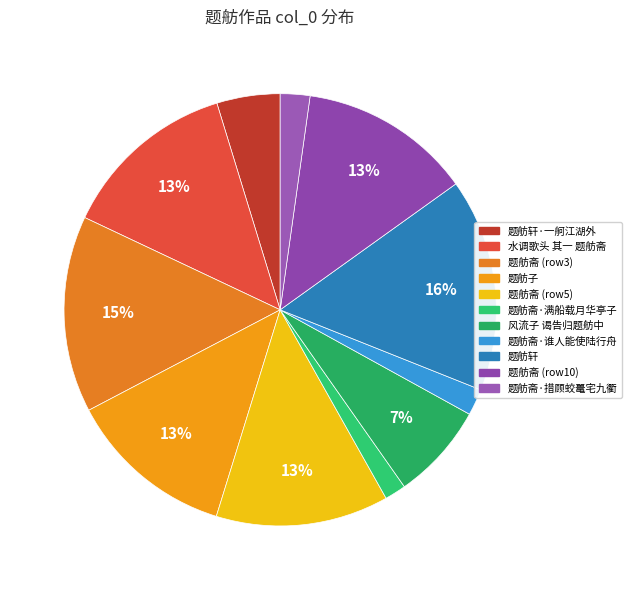

Count the number of slices in the pie.

11